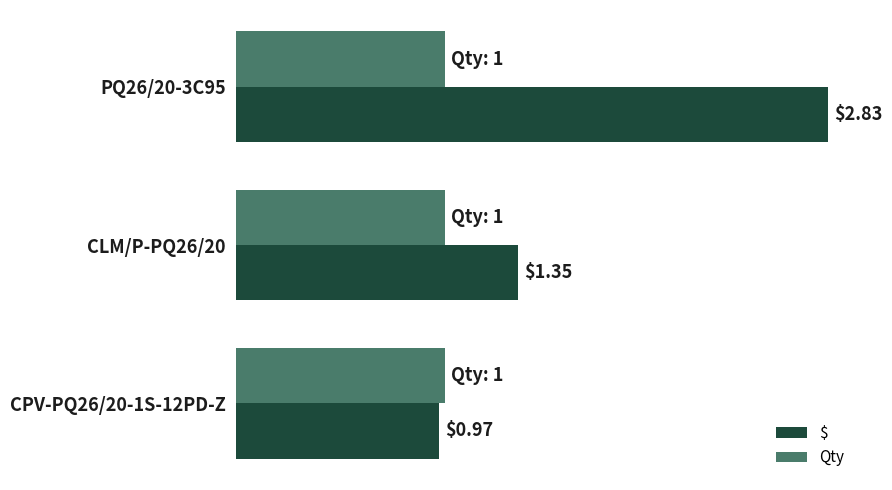

Is the value of Qty at PQ26/20-3C95 greater than the value of $ at PQ26/20-3C95?

No